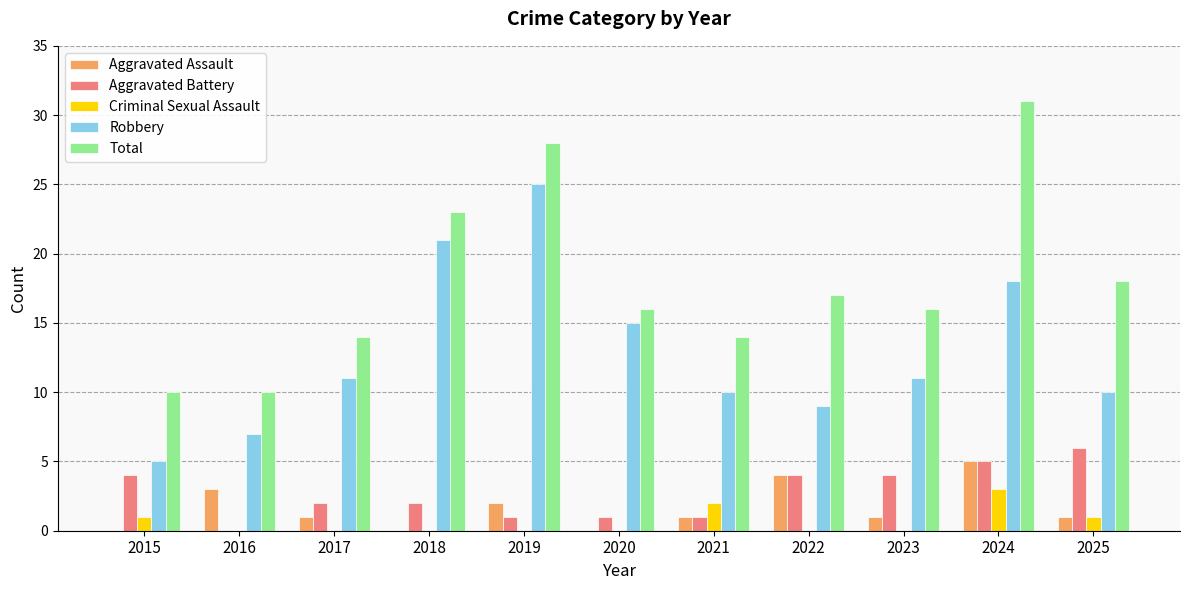

Is the value of Total at 2020 greater than the value of Robbery at 2021?

Yes